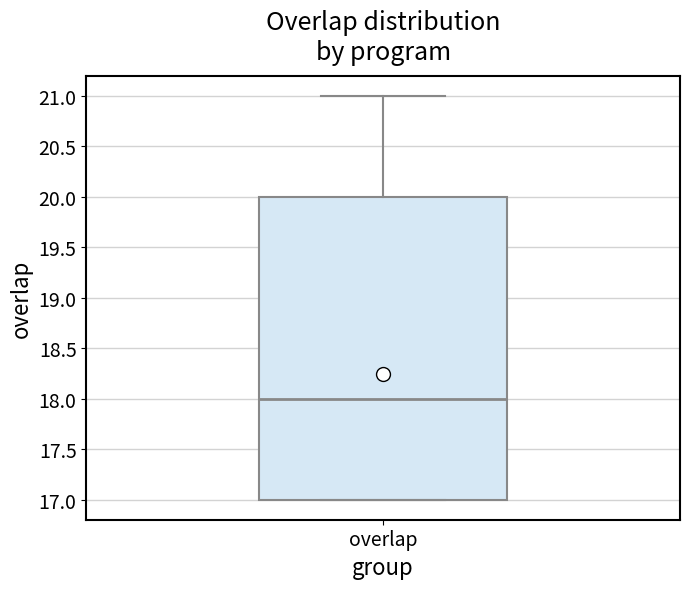

Transcribe this box plot: give where the median line is, the range the box spans, and where the two whiskers end, as read against the y-axis. The values are not printed on the chart, so give them approximately, as read against the axis.

median 18, box 17 to 20, whiskers 17 to 21